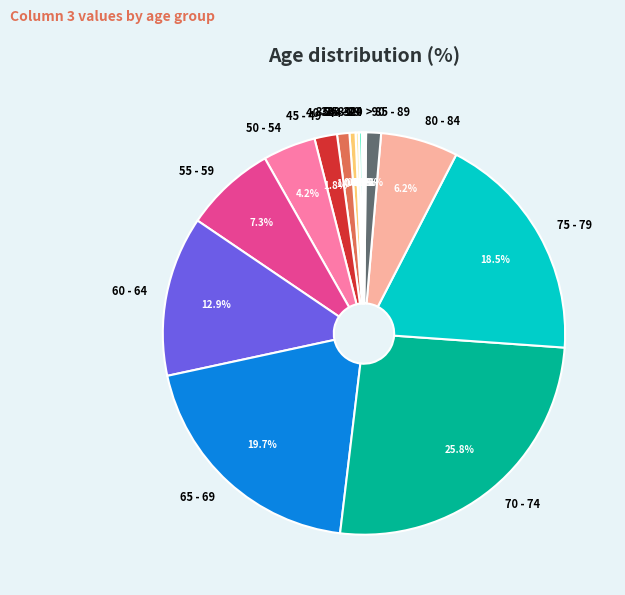

Combined, do 70 - 74 and 50 - 54 account for over 50%?

No